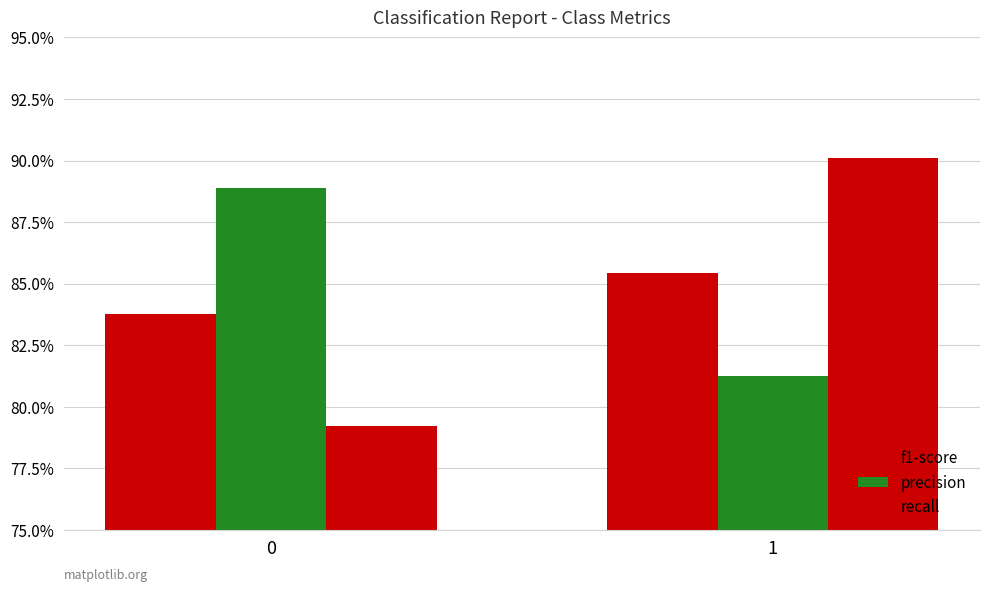

What is the maximum value shown in the chart?

0.9